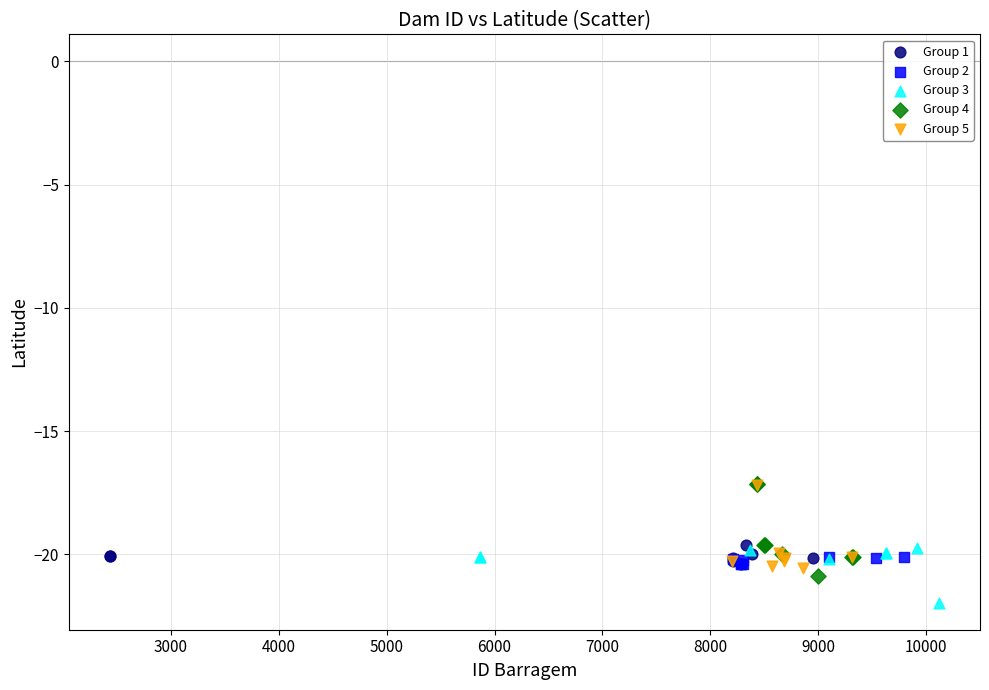

Which series contains the lowest Y value?

Group 3